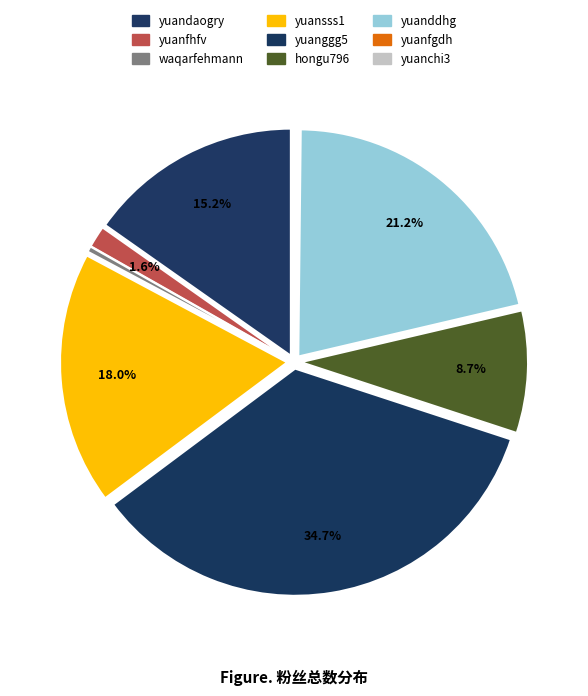

Which slice is the largest?

yuanggg5